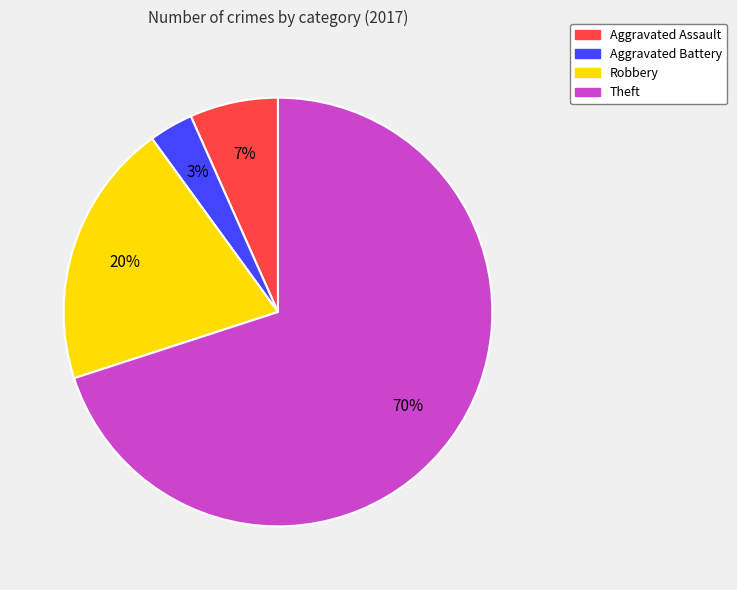

The Aggravated Assault slice represents 1% of the pie. True or false?

False